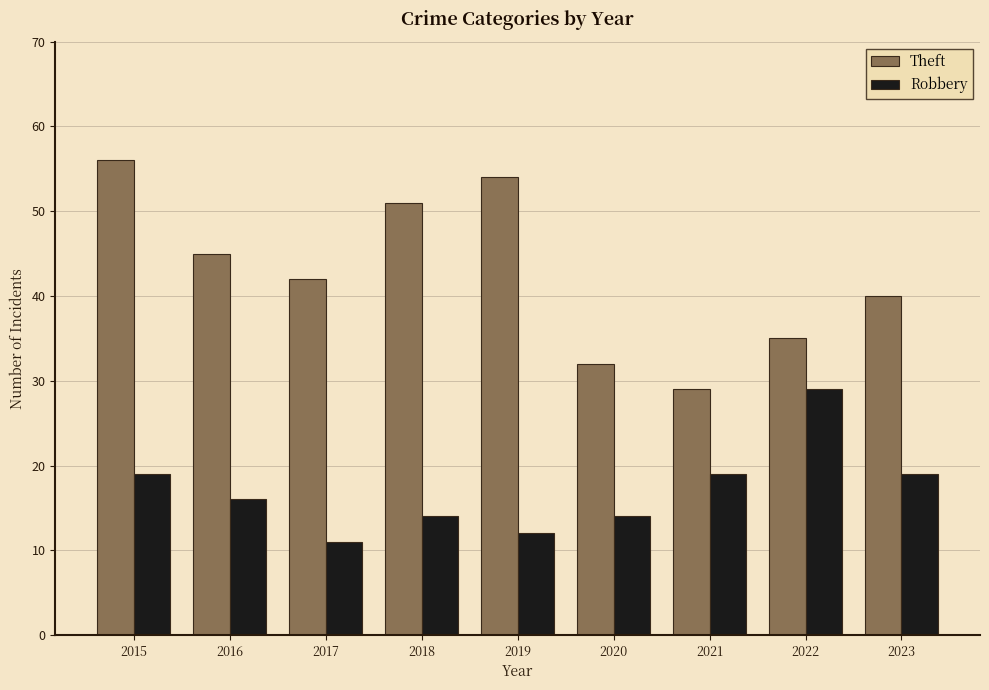

At which category does the chart reach its minimum across all series?

2017